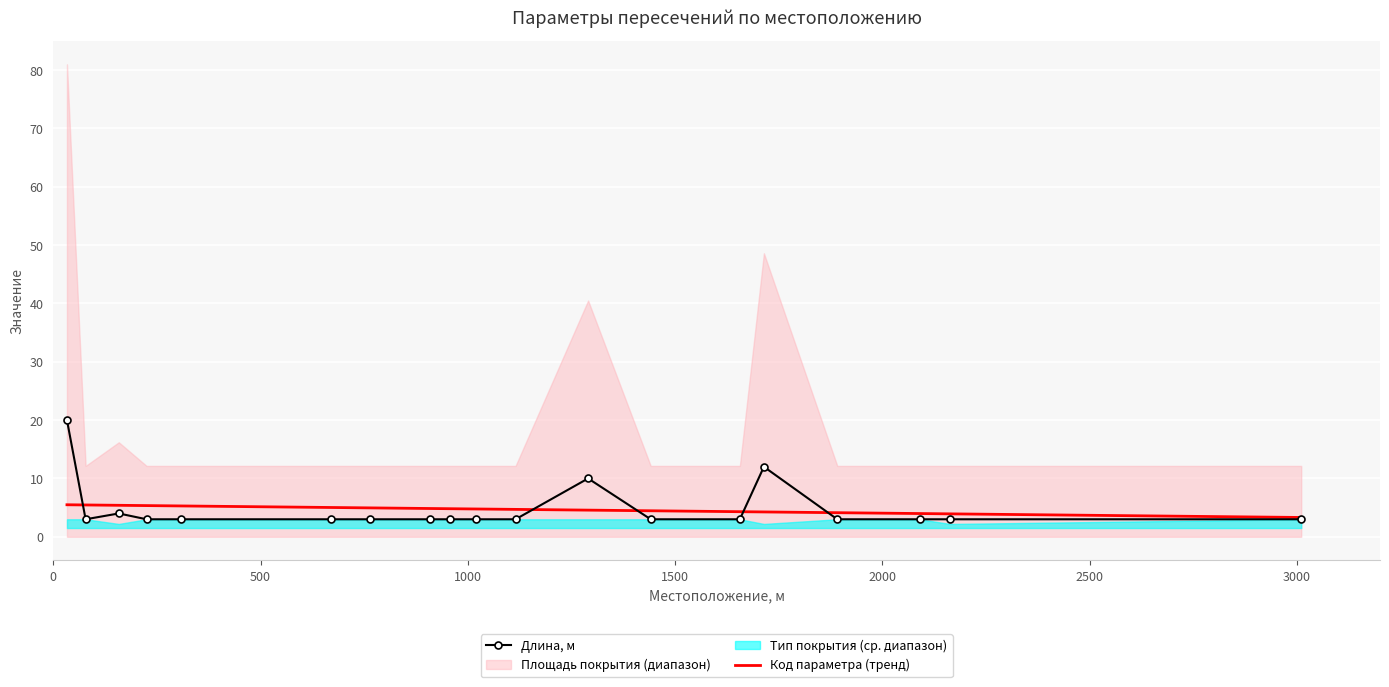

Reading left to right, extract all data points from this chart.

Длина, м: 20.0	3.0	4.0	3.0	3.0	3.0	3.0	3.0	3.0	3.0	3.0	10.0	3.0	3.0	12.0	3.0	3.0	3.0	3.0
Код параметра (тренд): 5.5	5.5	5.4	5.3	5.3	5.0	5.0	4.8	4.8	4.8	4.7	4.6	4.5	4.3	4.3	4.1	4.0	3.9	3.3